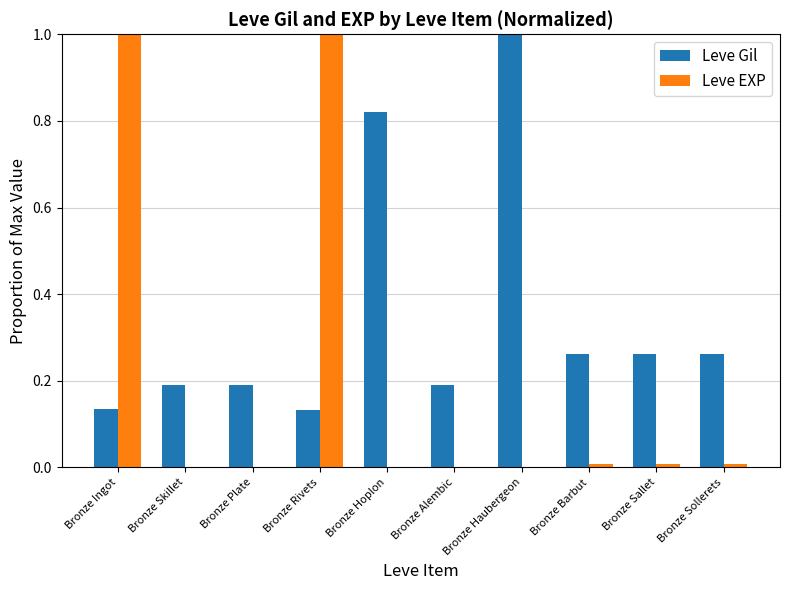

The Leve Gil series shows 0.2 at Bronze Ingot. True or false?

False